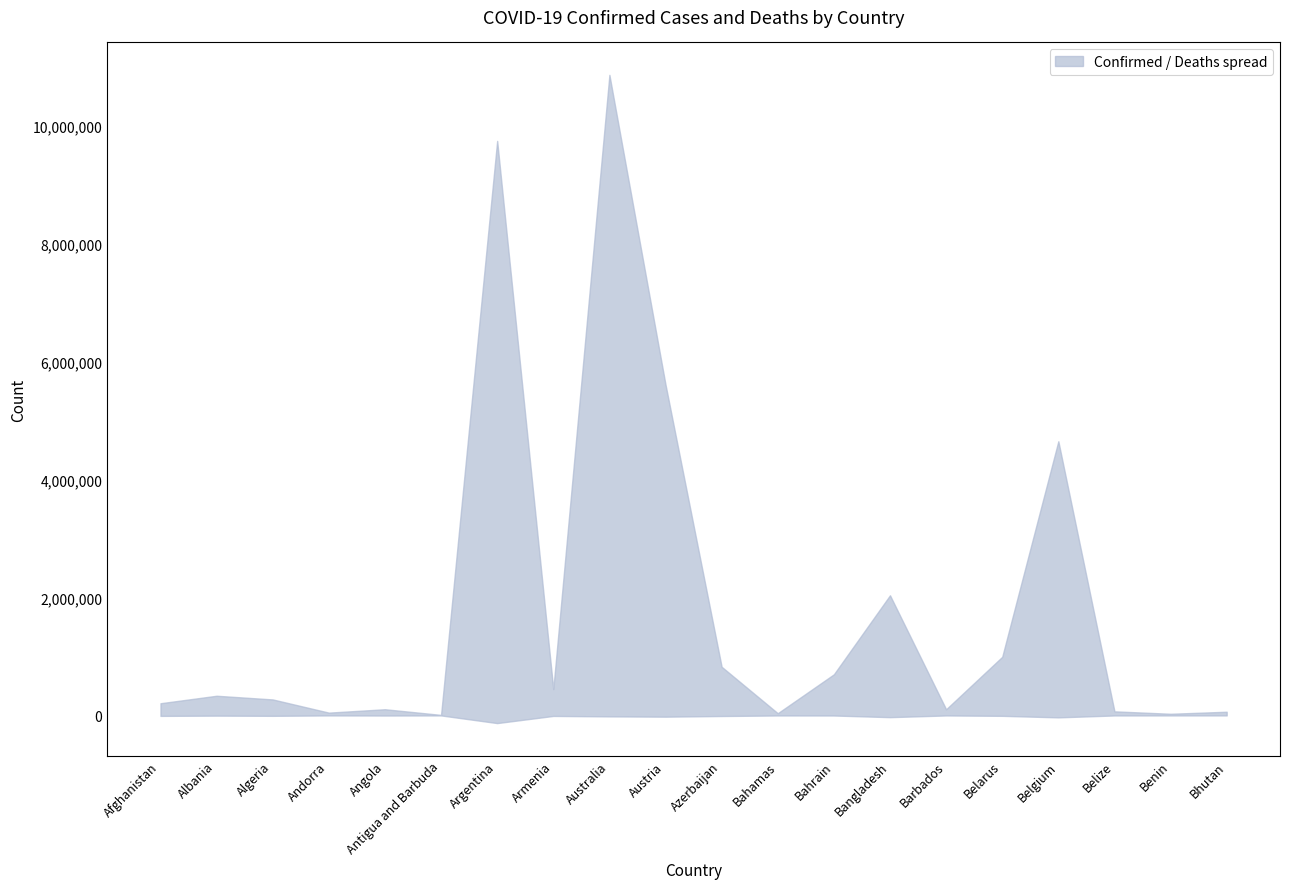

What is the average value of the Confirmed series?

1856437